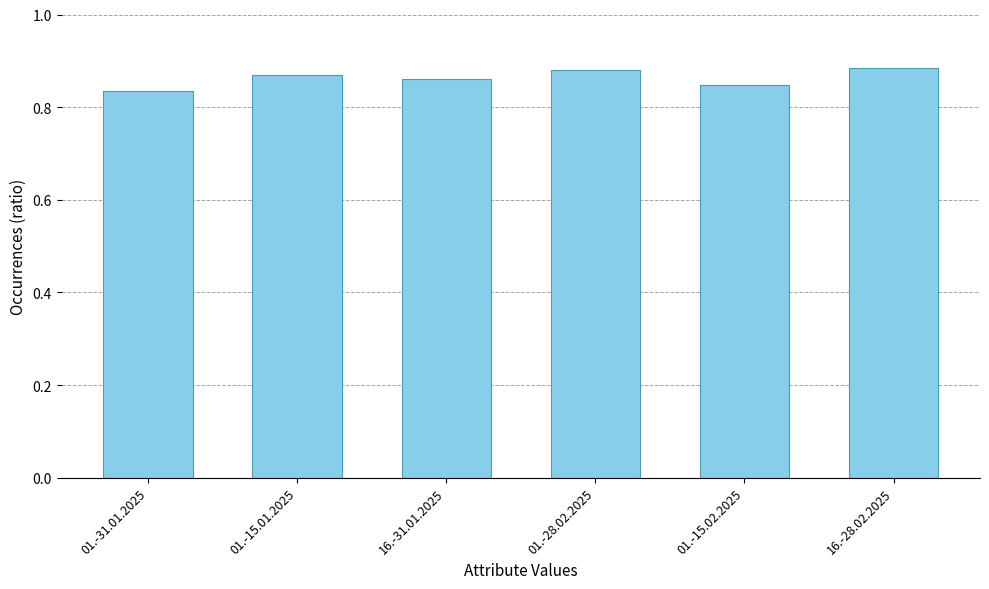

How many series are shown in this chart?

1